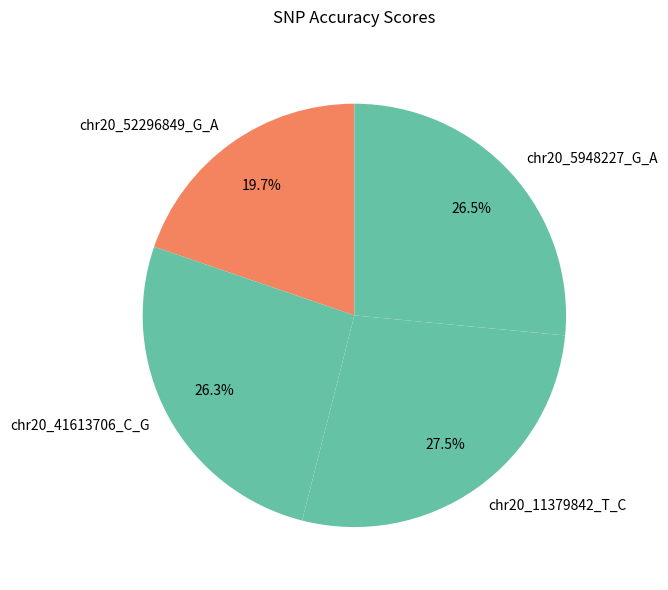

Which category has the smallest portion of the pie?

chr20_52296849_G_A